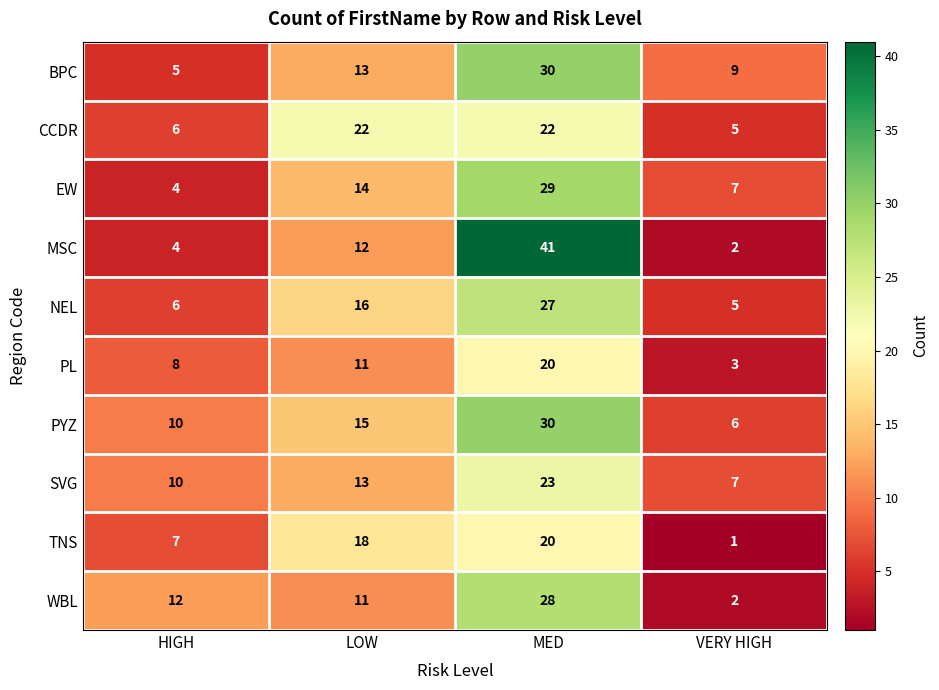

What is the difference between the second highest and minimum values in the NEL series?

11